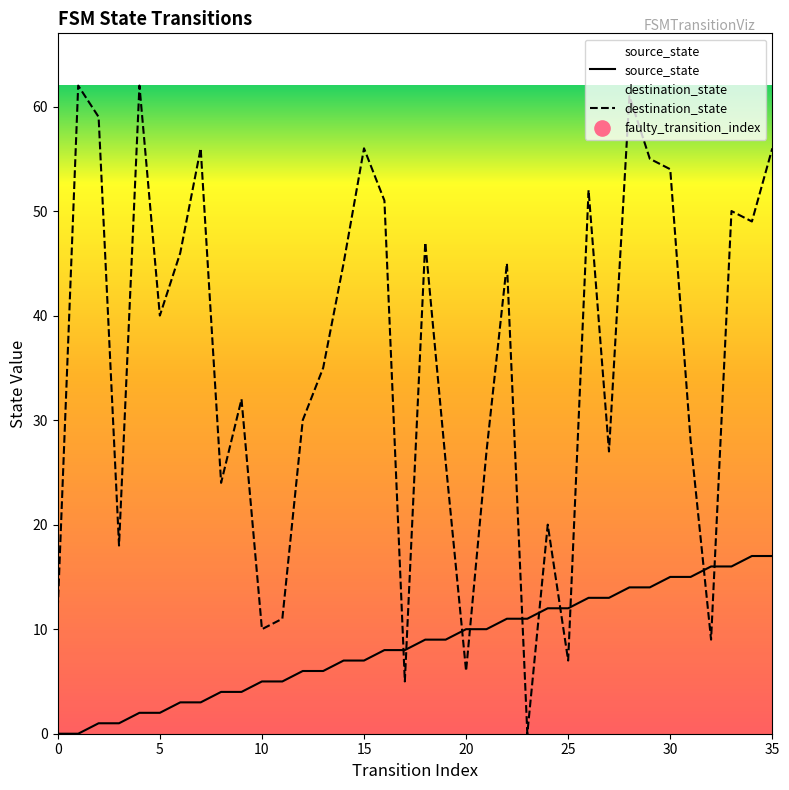

What is the total value across all series at 1?

62